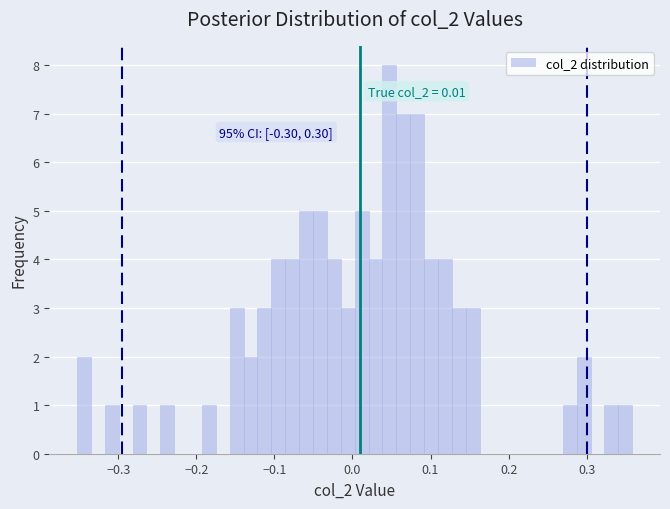

Around what value on the x-axis is the tallest bar? Give the approximate position of its centre, as read against the axis.

0.05